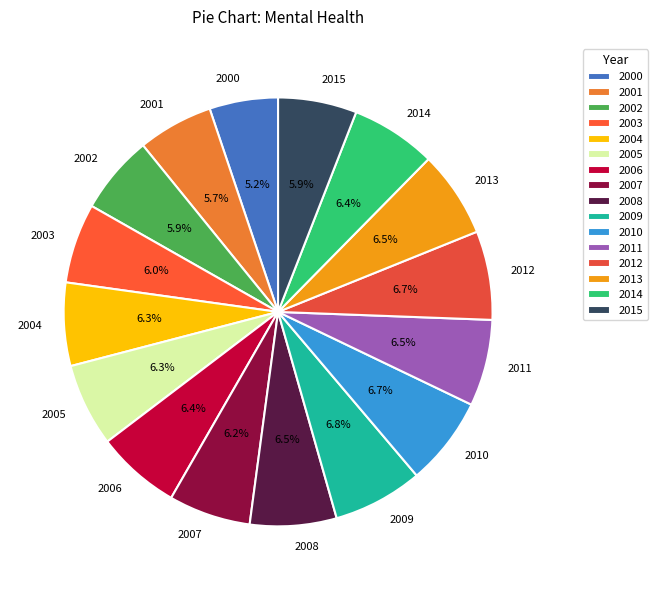

Is there any slice that represents more than half of the pie?

No